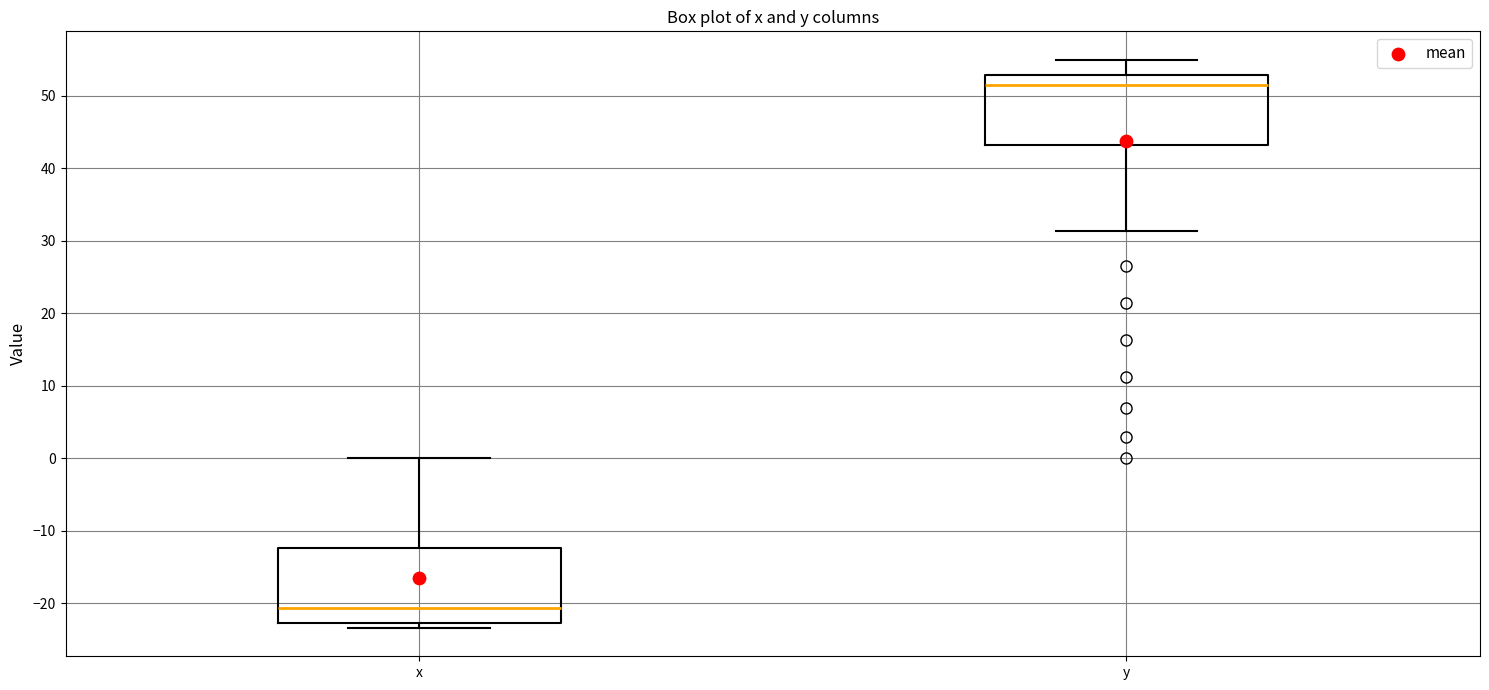

Reading left to right, read every box against the y-axis: the position of its median line, the range the box covers, and the ends of its whiskers. The values are not printed on the chart, so give them approximately, as read against the axis.

x: median -21, box -23 to -12, whiskers -23 (just below the box's lower edge) to 0
y: median 51, box 43 to 53, whiskers 31 to 55